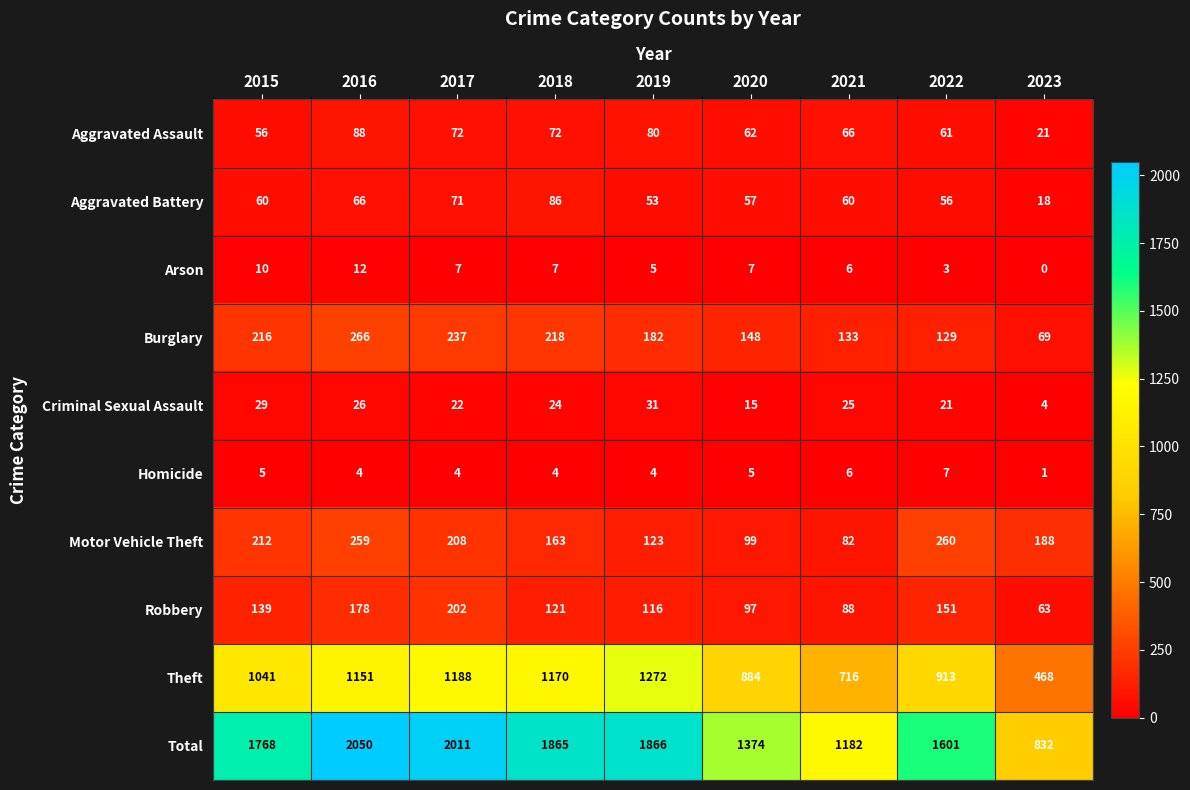

The value of Criminal Sexual Assault at 2020 is 15. True or false?

True